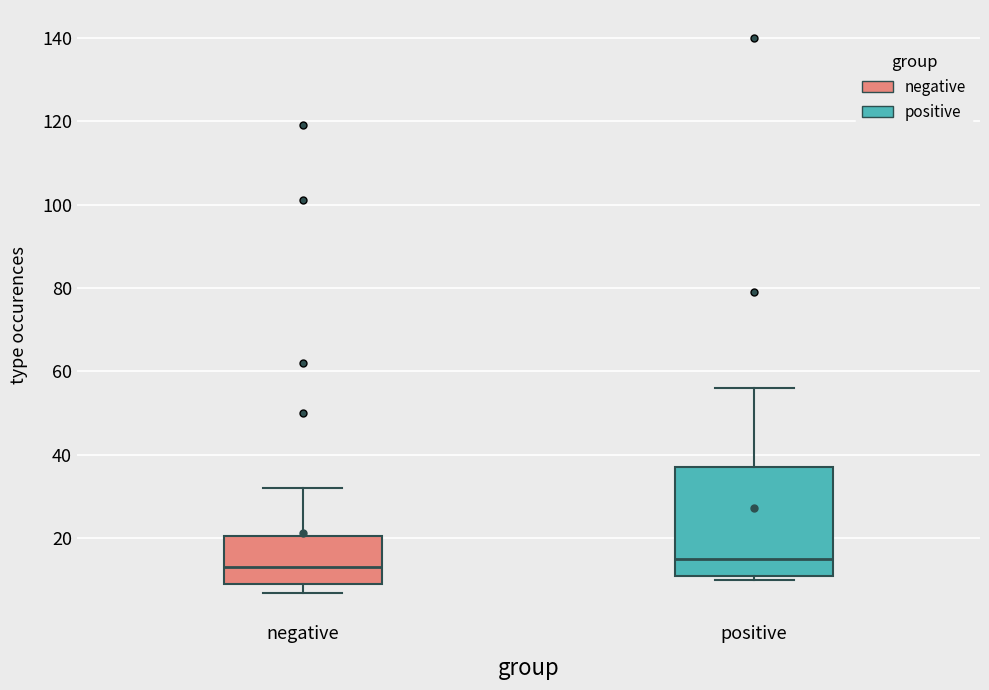

Which box has the lowest median line?

negative